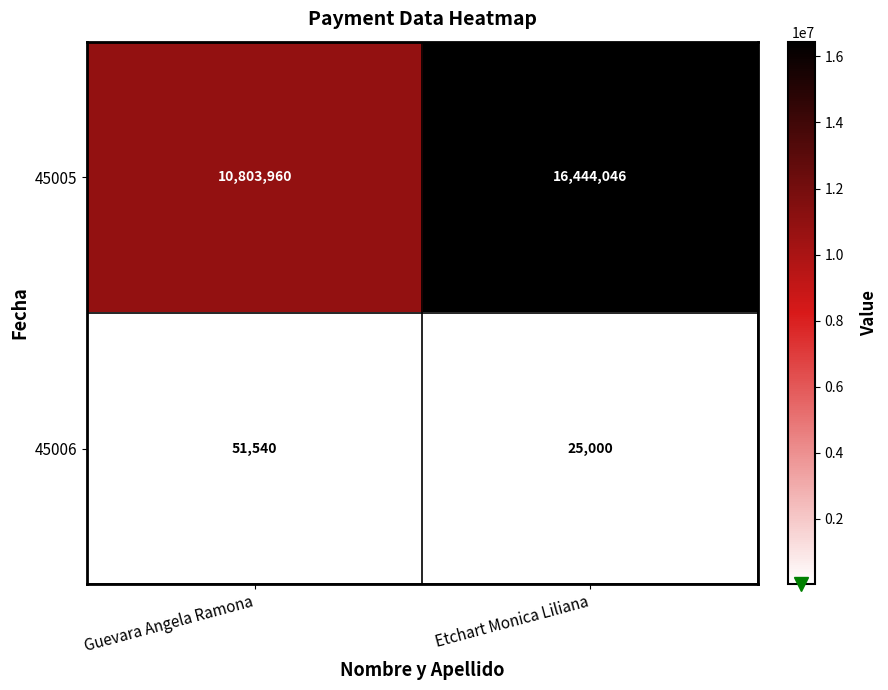

Where is 45005 nearest to the value 13624003?

Guevara Angela Ramona